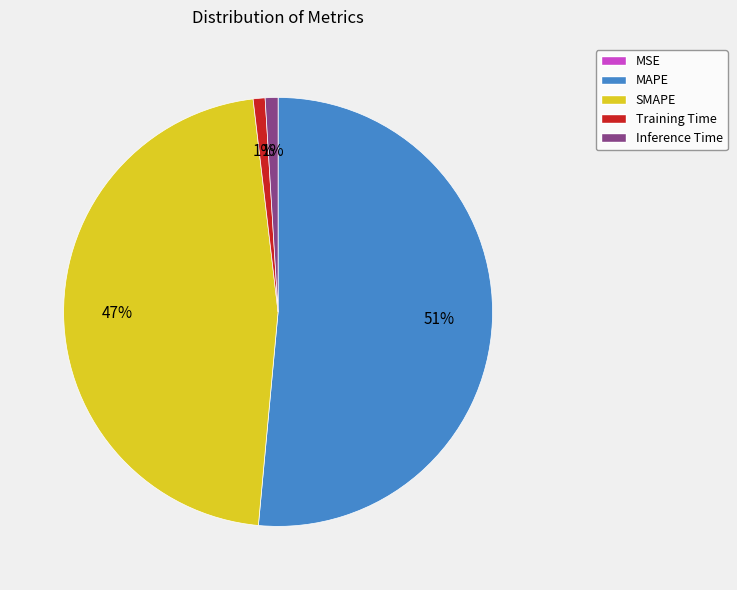

Which has a higher value, MAPE or Training Time?

MAPE